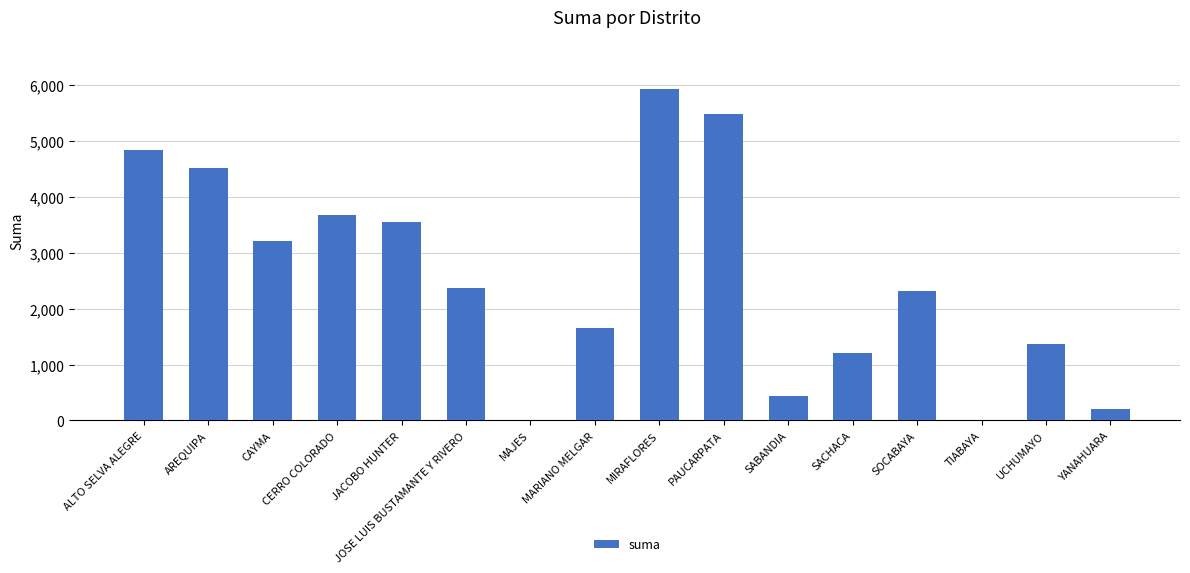

At which category does the chart reach its peak across all series?

MIRAFLORES